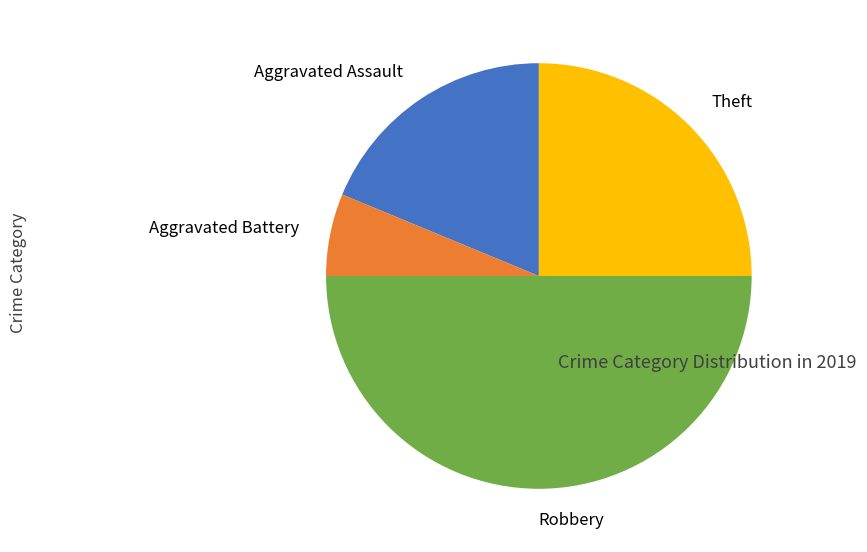

Rank the categories by value from highest to lowest.

Robbery, Theft, Aggravated Assault, Aggravated Battery